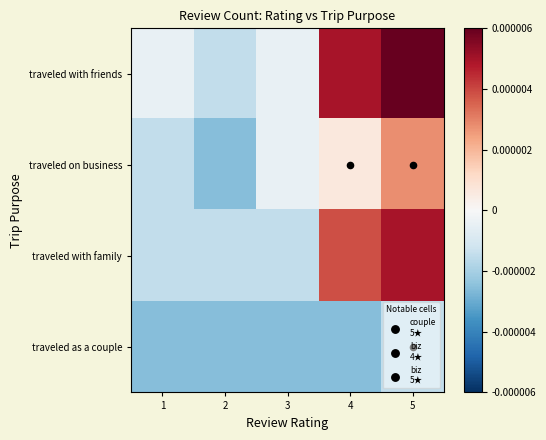

Rank the series at 1 from lowest to highest value.

traveled as a couple, traveled on business, traveled with family, traveled with friends